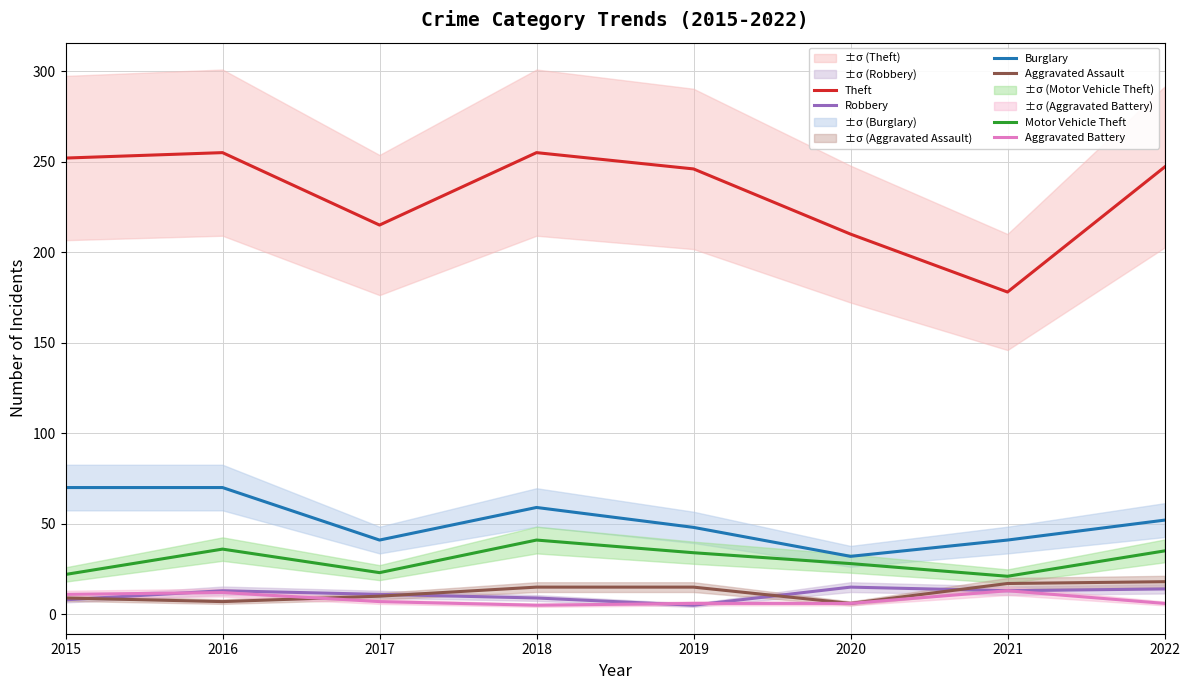

Which category has the lowest value across all series?

2019